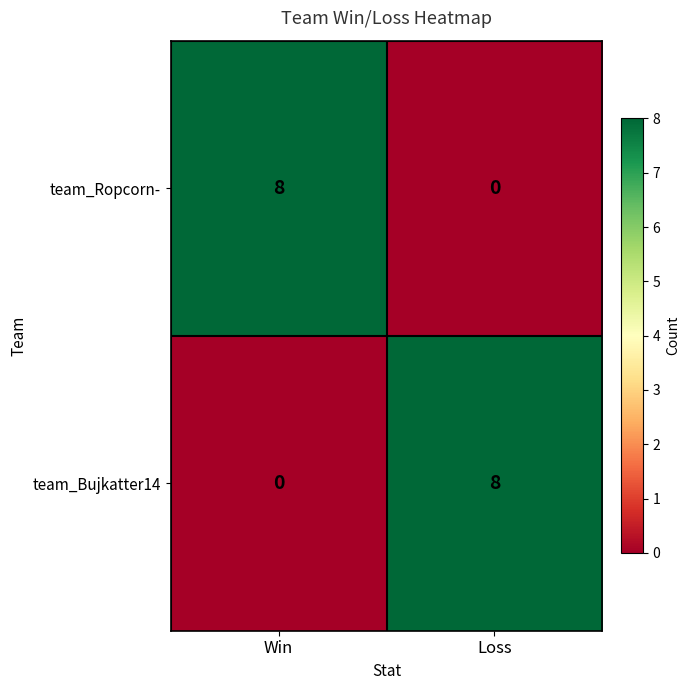

What is the sum of all team_Bujkatter14 values?

8